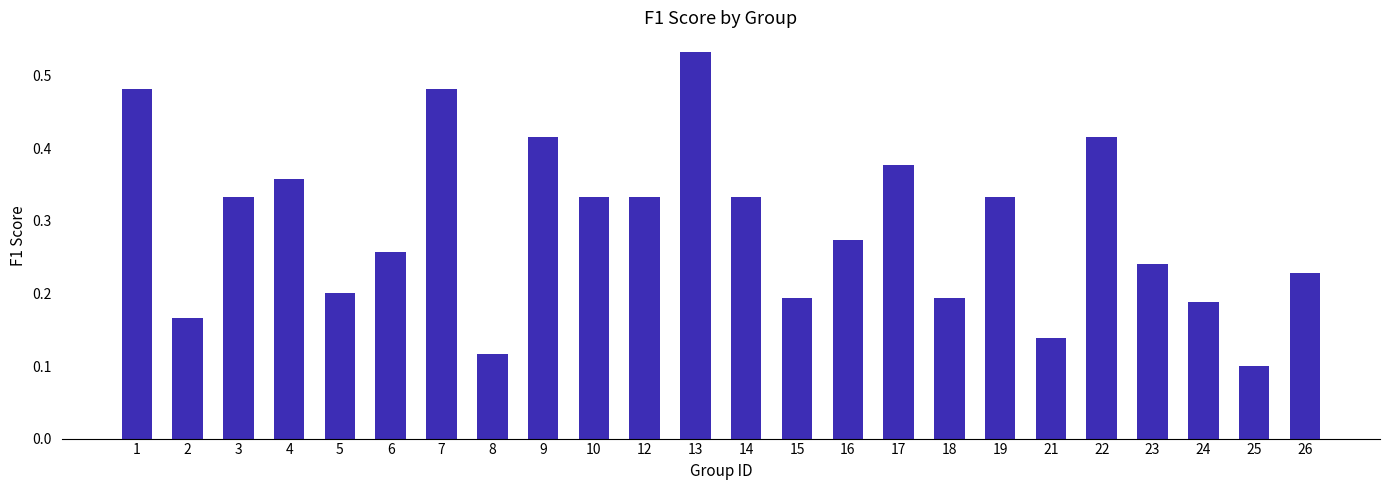

Between 21 and 23, which is larger?

23